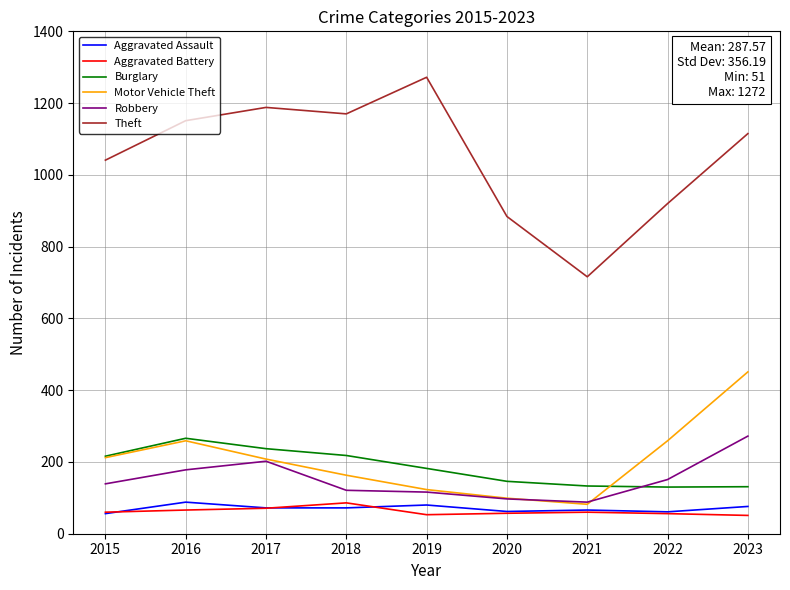

True or false: Aggravated Battery and Burglary intersect in this chart.

False